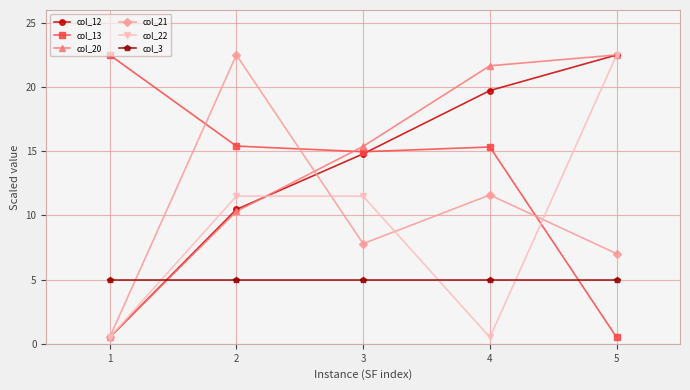

What are all the series names shown in the legend?

col_12, col_13, col_20, col_21, col_22, col_3